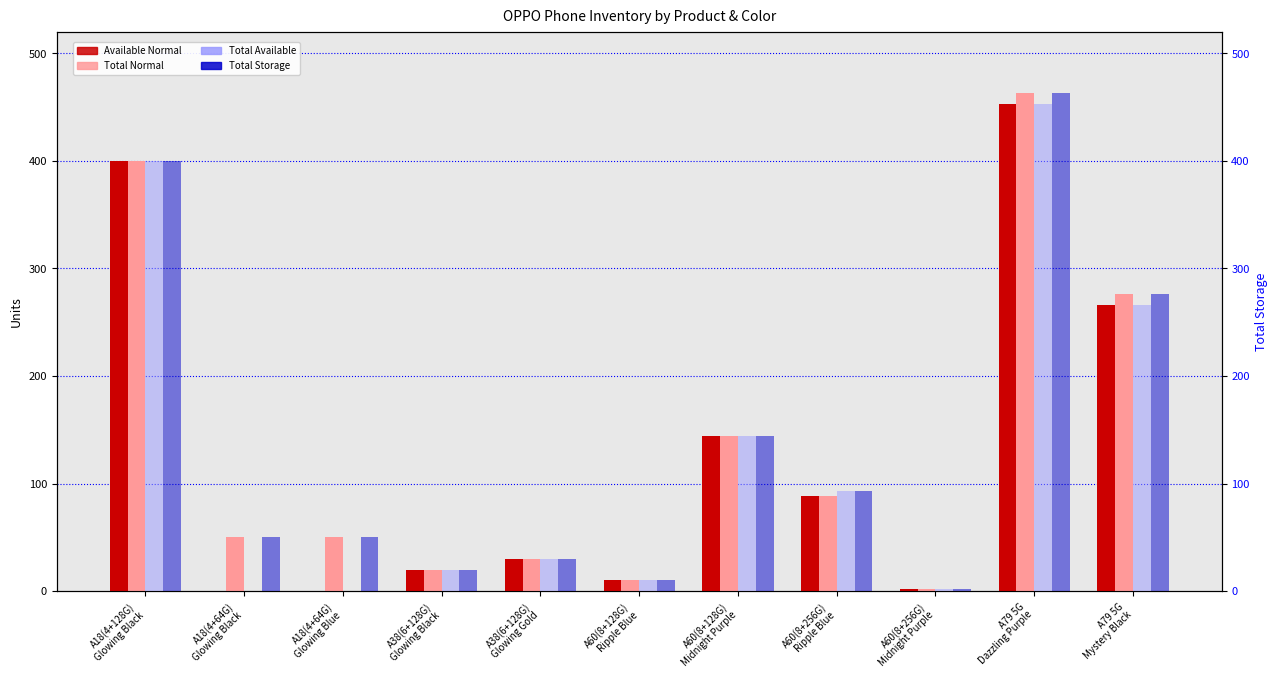

How many values in the Total Storage series are below 50?

4